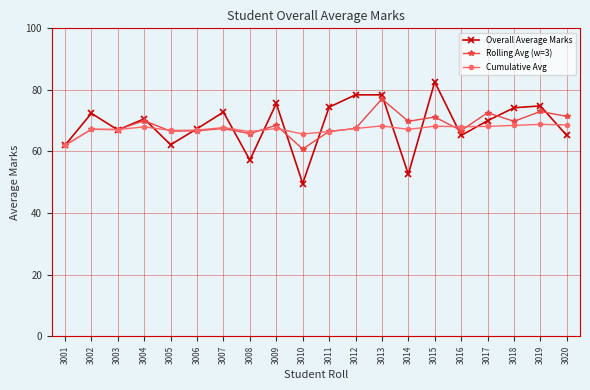

True or false: Overall Average Marks has more than 2 points higher than both neighbors.

True